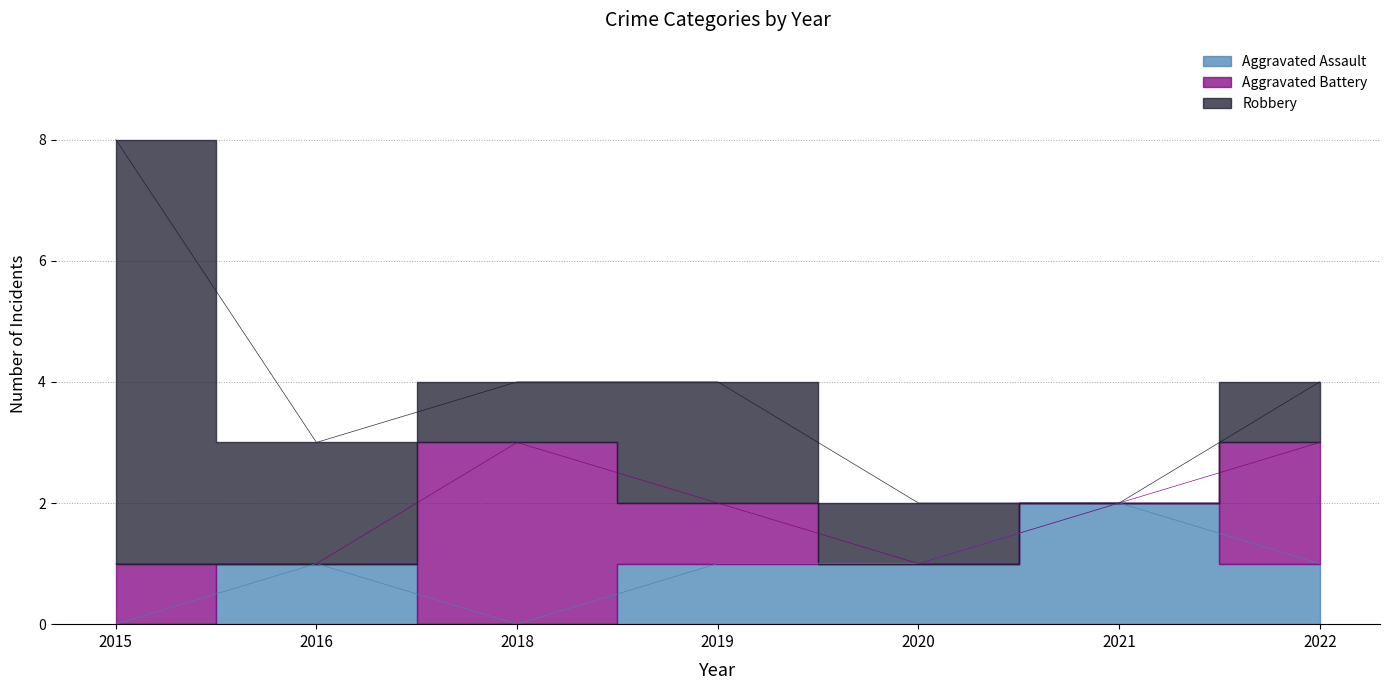

At which label does Aggravated Battery first exceed 1?

2018